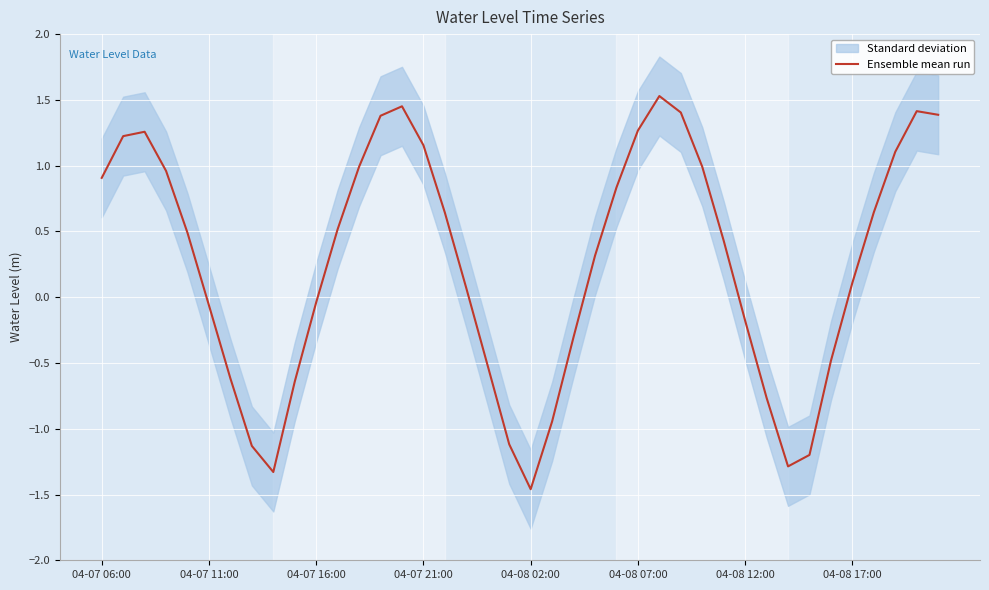

How many categories are shown in the chart?

40